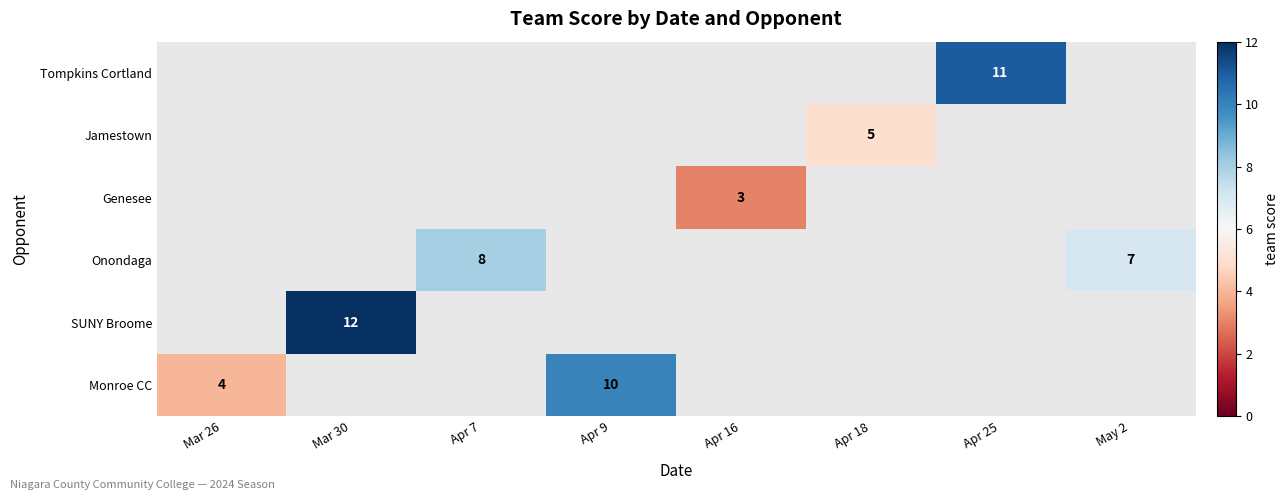

List the series in order of their overall mean, lowest first.

Monroe CC, SUNY Broome, Onondaga, Genesee, Jamestown, Tompkins Cortland